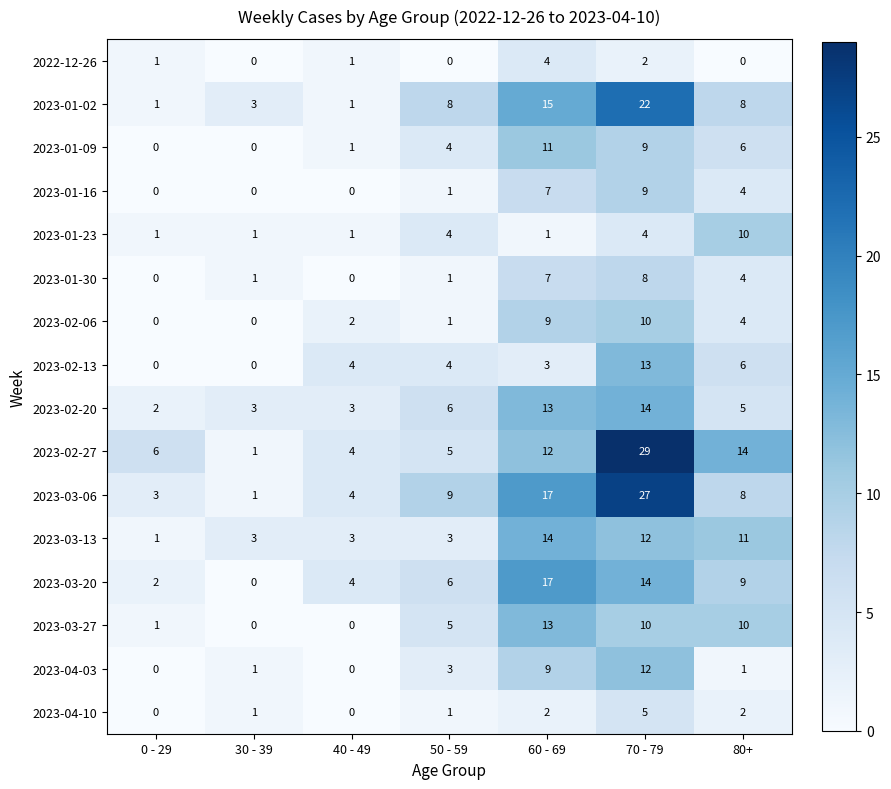

What is the maximum value shown in the chart?

29